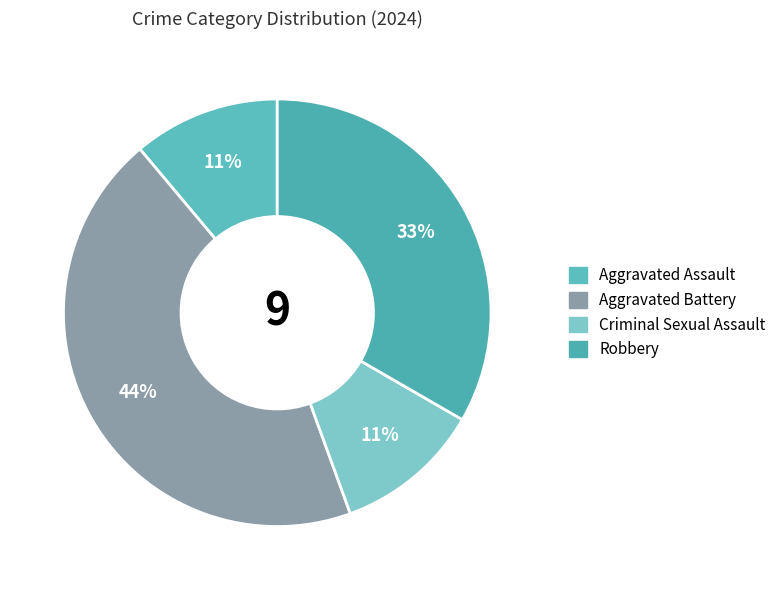

To the nearest percent, what is the difference between the largest and smallest slice percentages?

33%